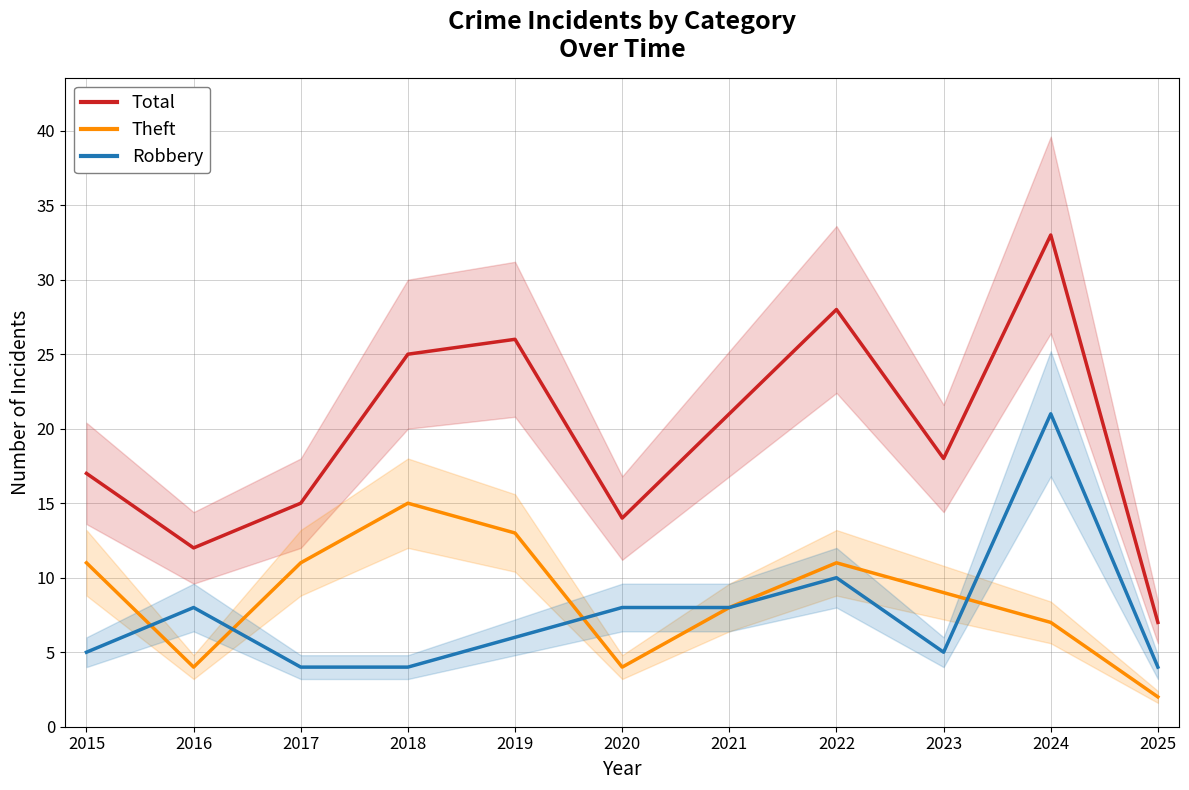

What is the value of the Total point at the 4th from the left?

25